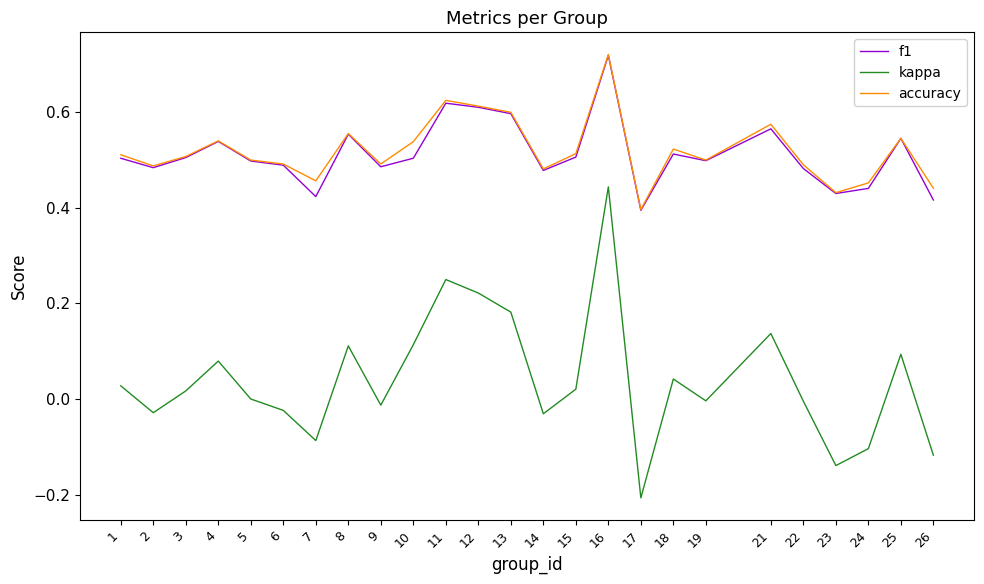

Is it true that kappa equals 0.1 at 25?

True